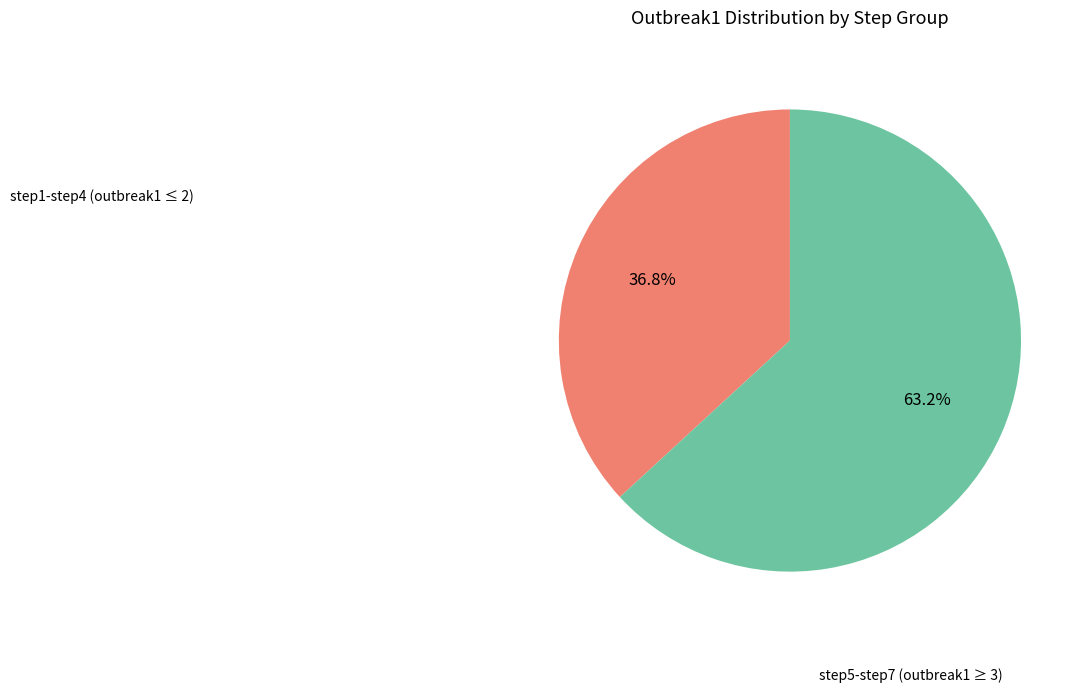

Is there any slice that represents more than half of the pie?

Yes